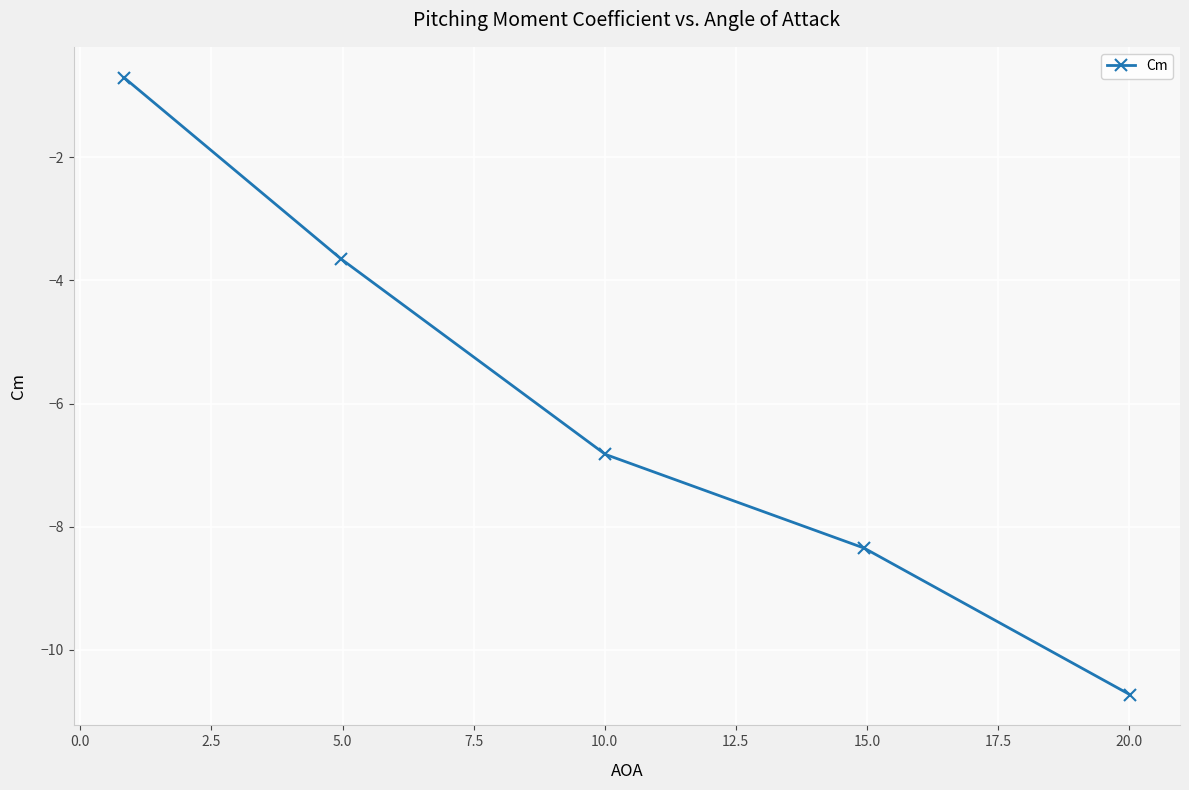

Reading right to left, extract all data points from this chart.

-10.7	-8.3	-6.8	-3.7	-0.7